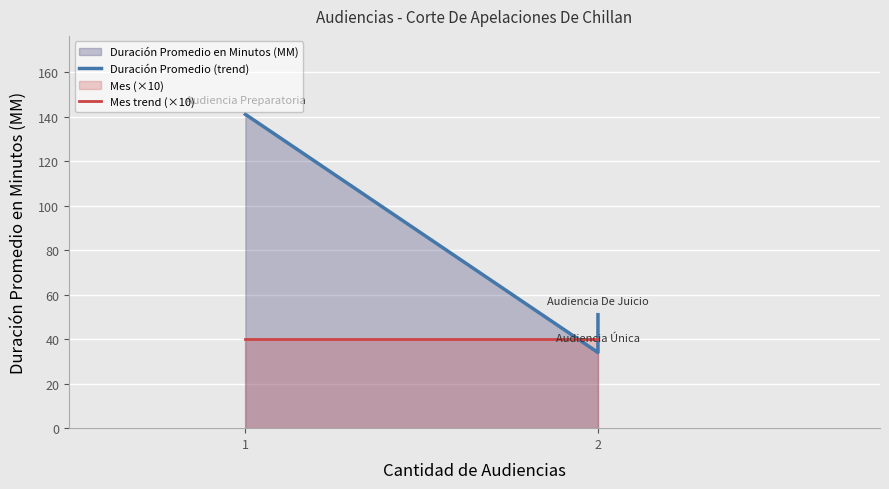

What is the value of the Duración Promedio (trend) point at the 2nd from the left?

34